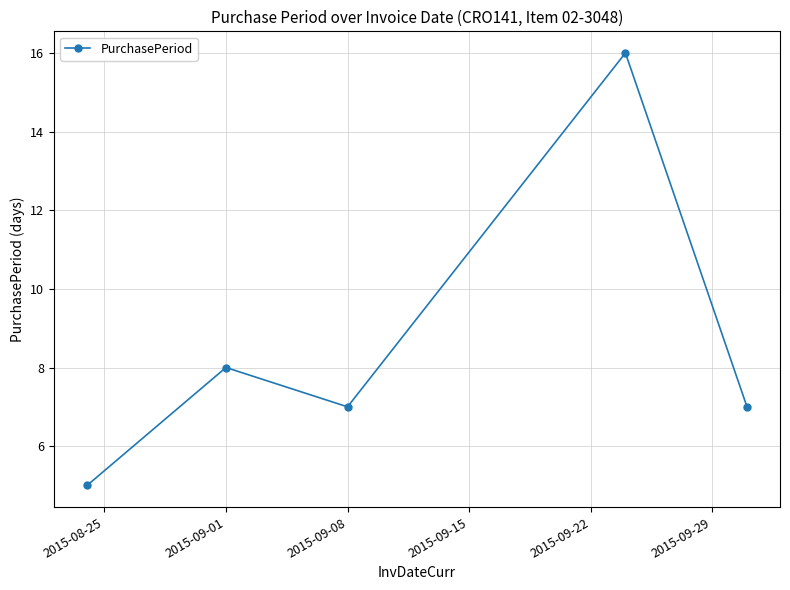

What is the value of the 4th point from the left?

16